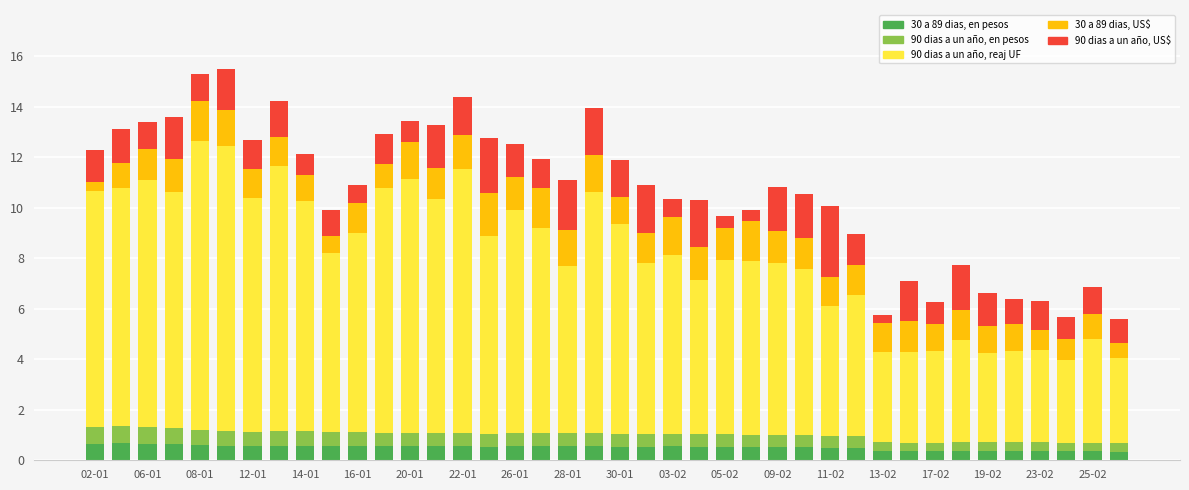

What is the highest value of the 30 a 89 dias, en pesos series?

0.7